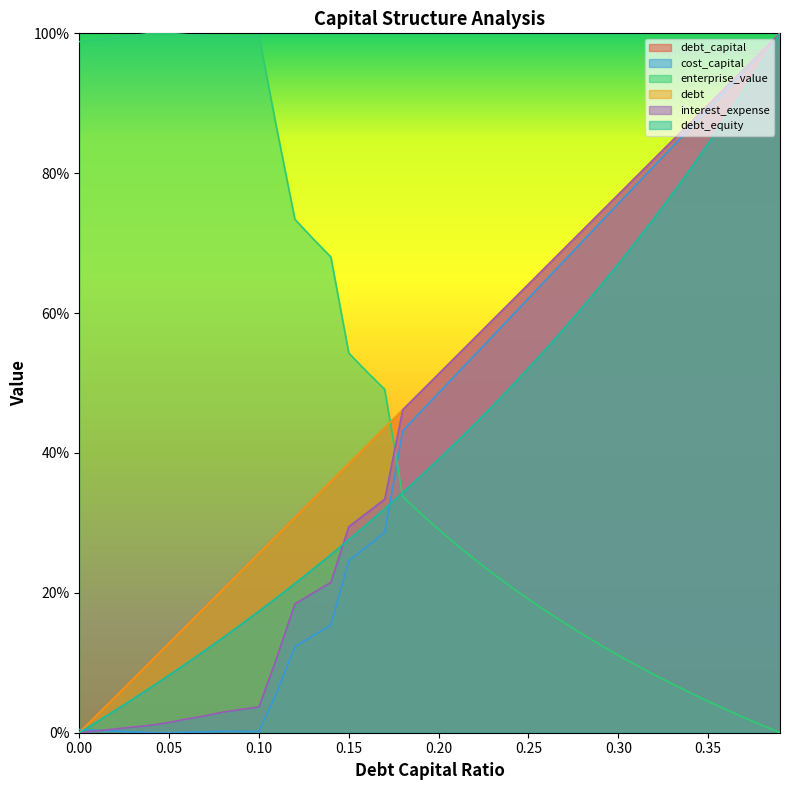

Is it true that debt equals 27.7 at 0.07?

False